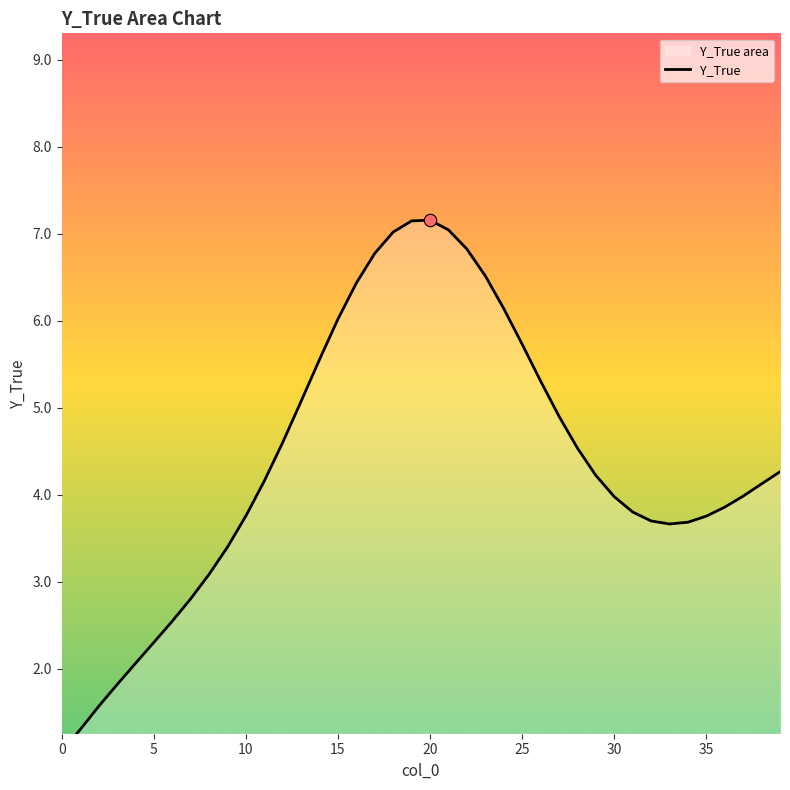

What is the change in value from 26 to 29?

-1.1